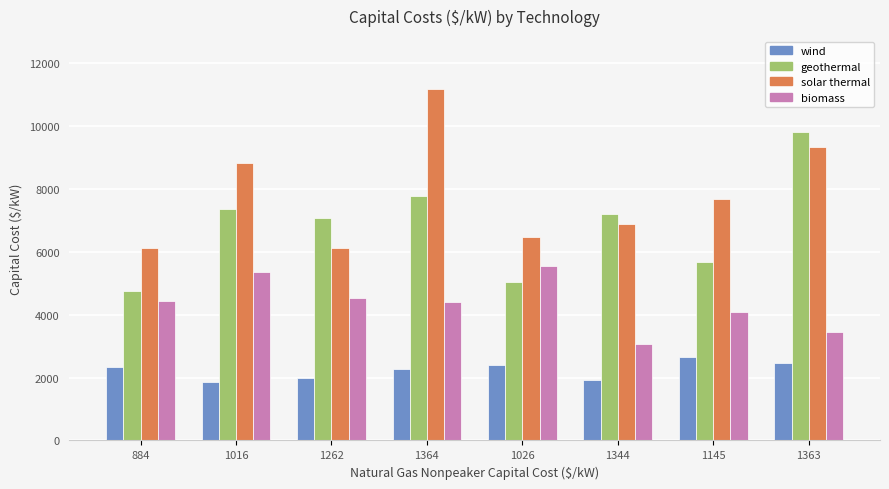

What is the average value of the biomass series?

4358